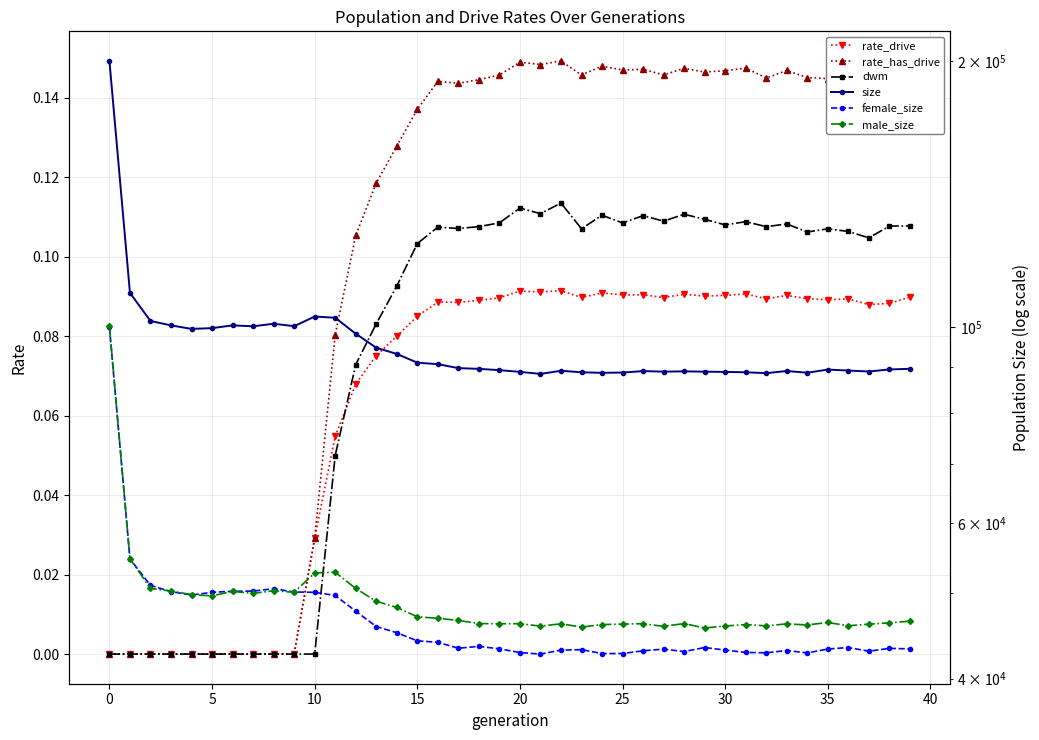

True or false: male_size and size cross at least once.

False